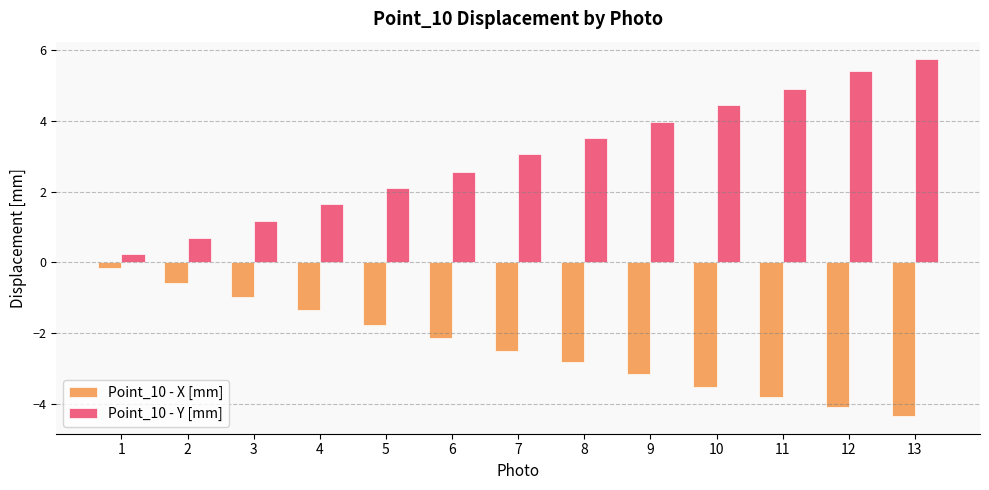

What is the difference between the highest and lowest values at 2?

1.3